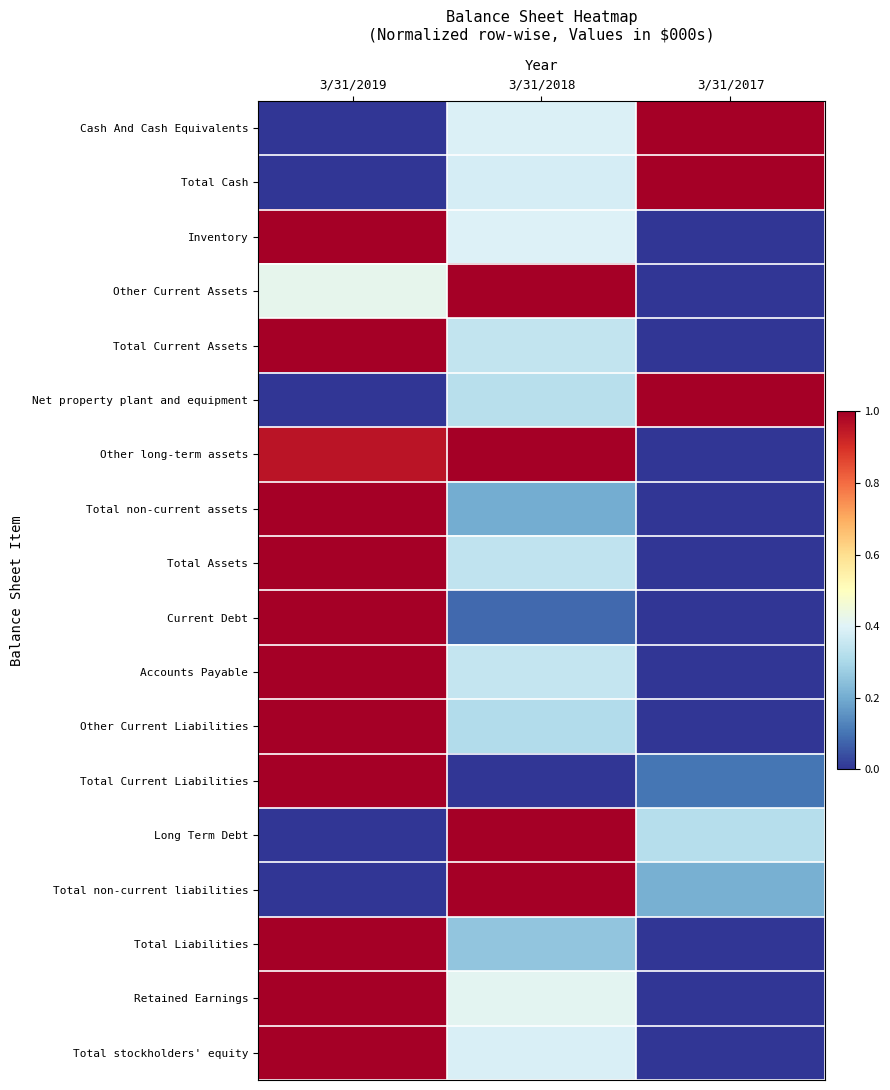

What is the difference between the highest and lowest values at 3/31/2018?

1.0